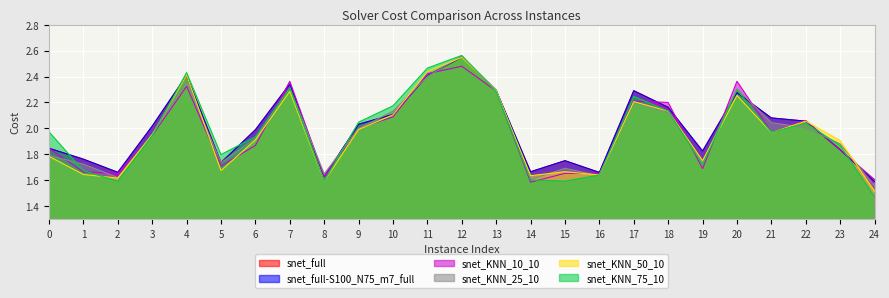

Which category has the highest value across all series?

12